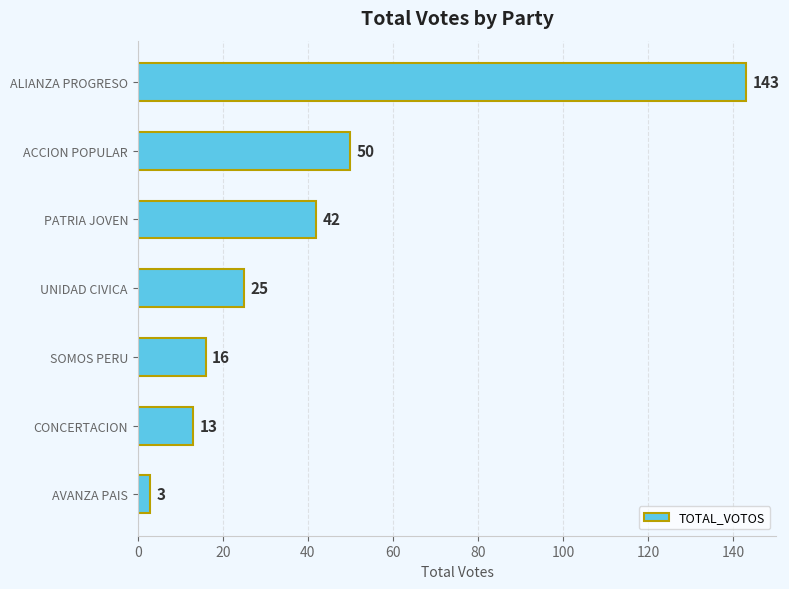

Which label corresponds to the largest value in the chart?

ALIANZA PROGRESO